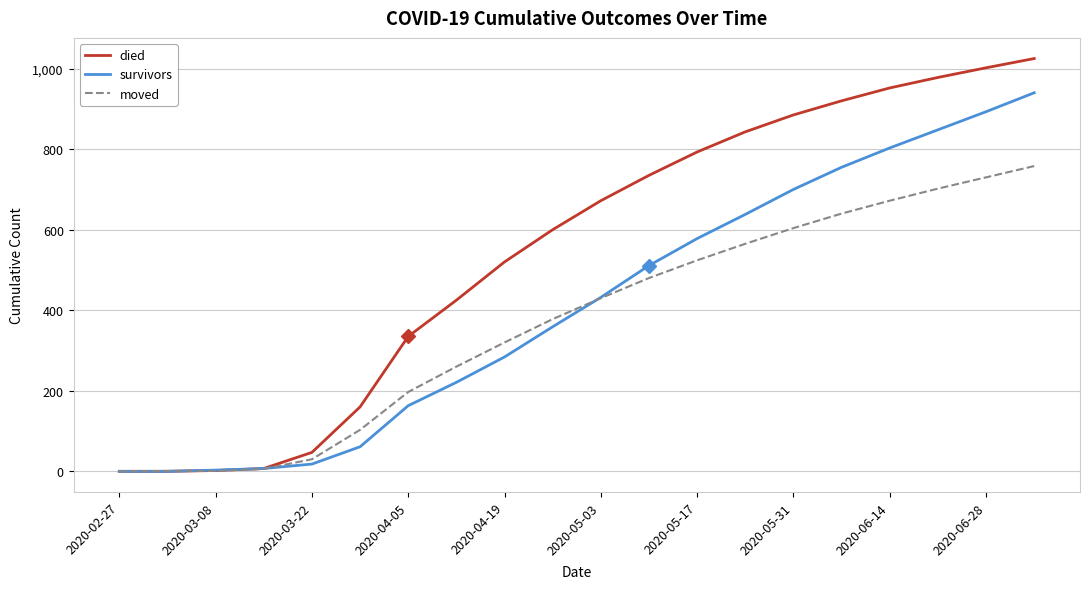

List the series in order of their peak value, lowest first.

moved, survivors, died